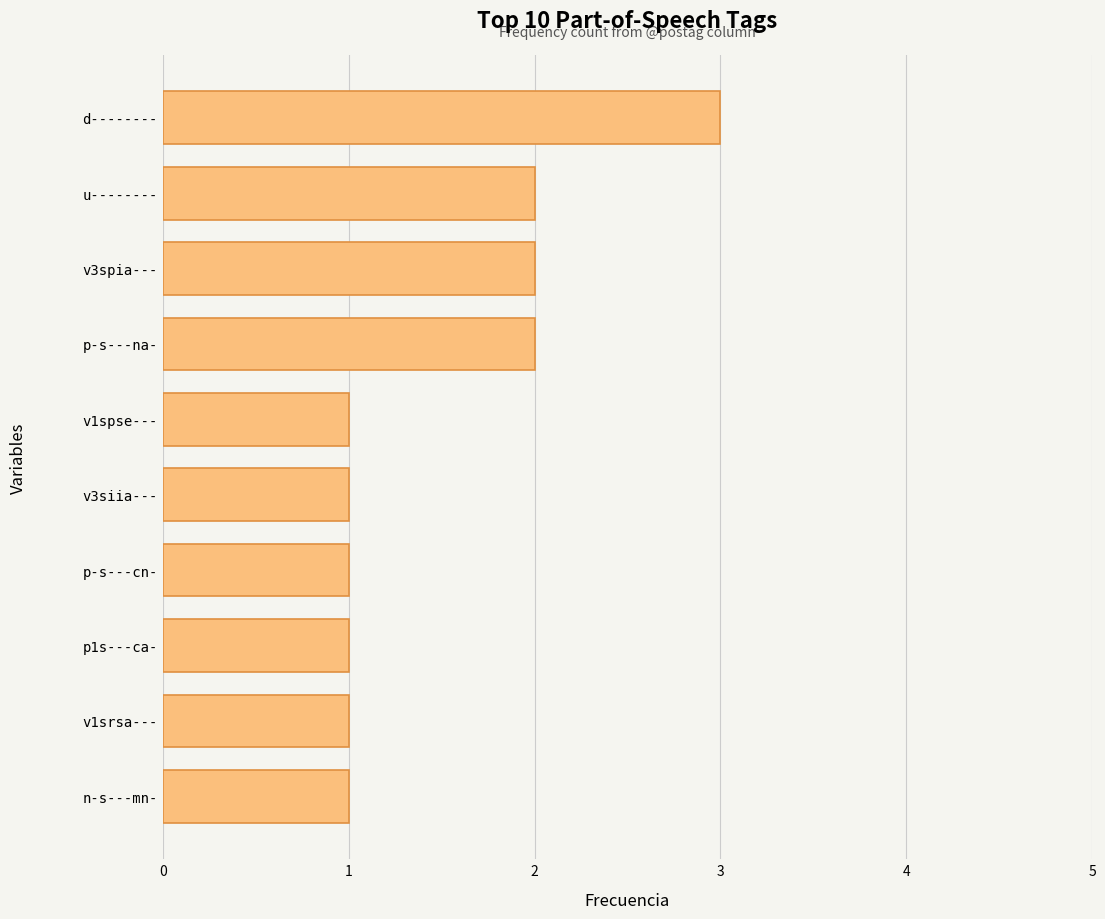

True or false: the data shows 1 at p-s---cn-.

True